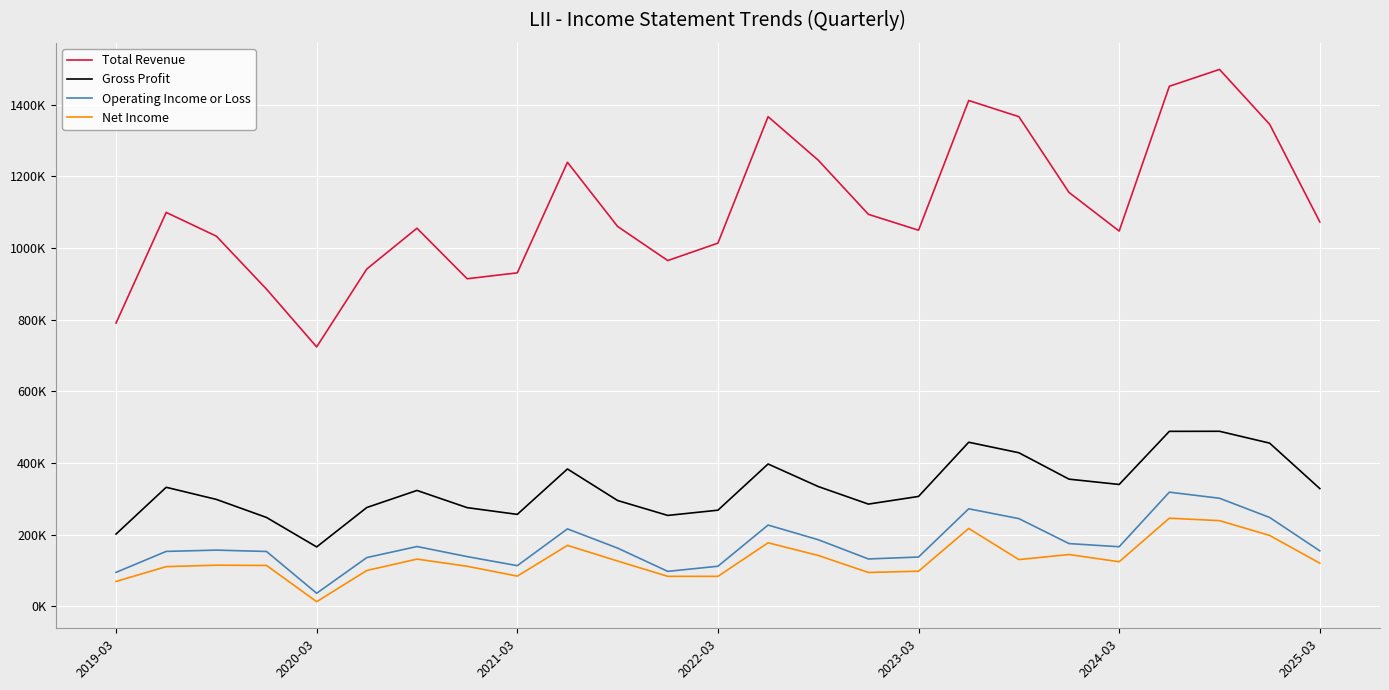

Is this an area chart (filled region under the line)?

No